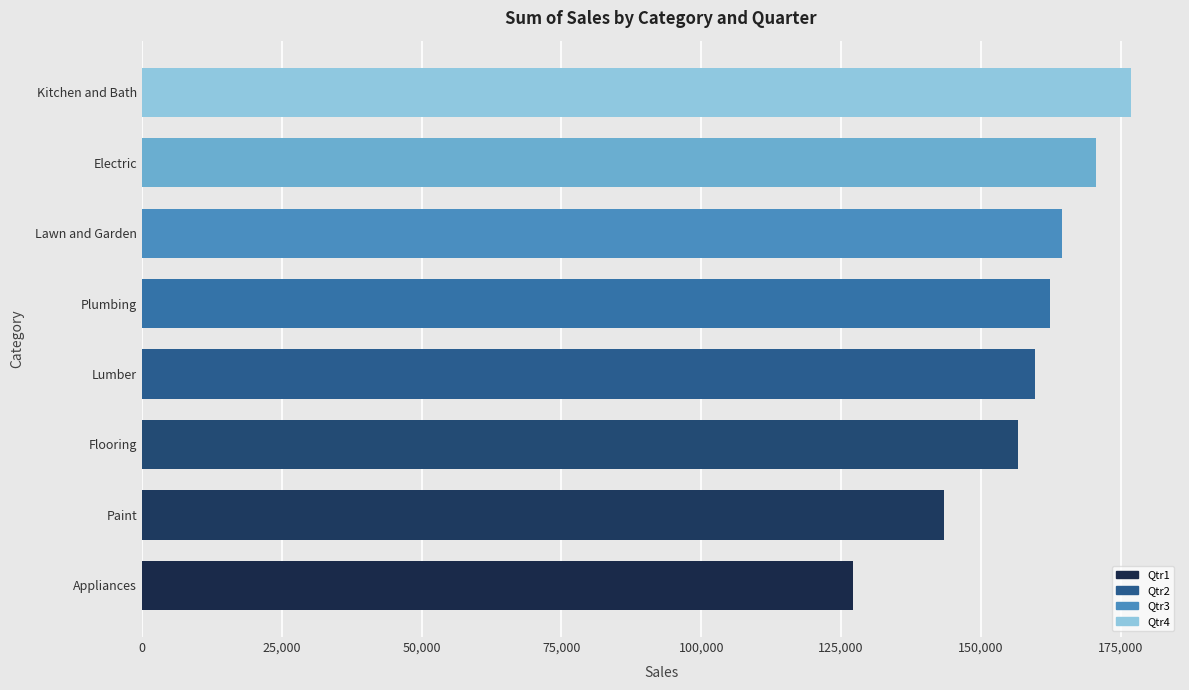

What is the sum of all values?

1260999.8